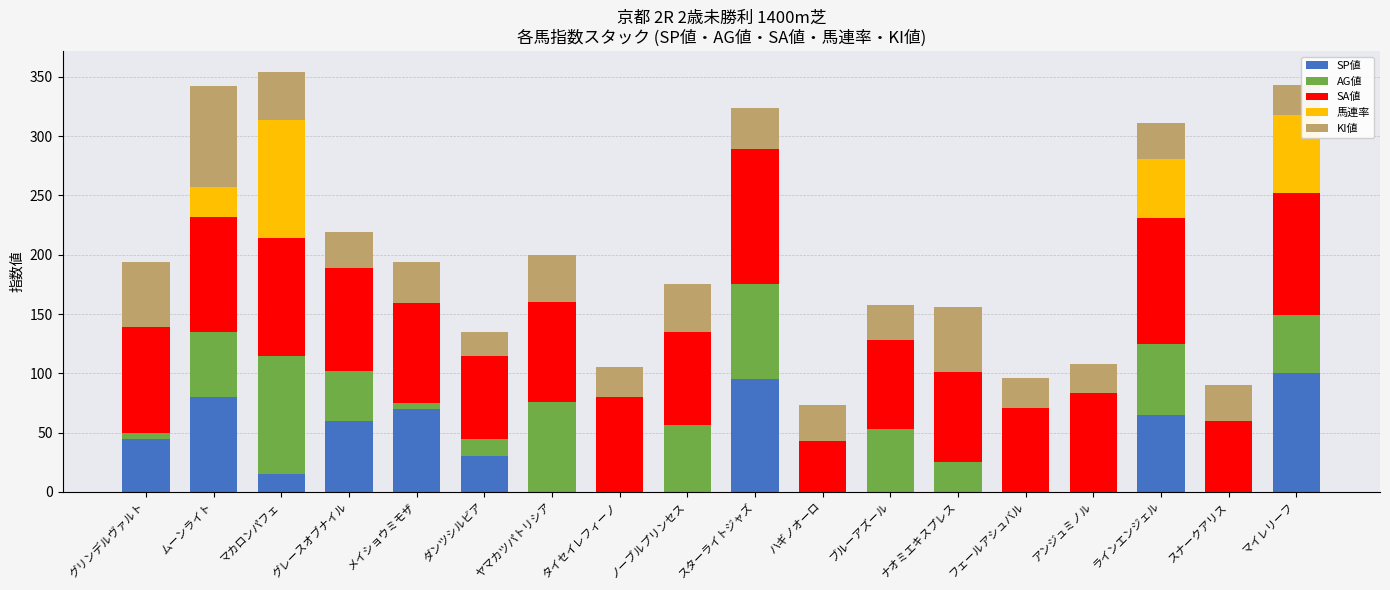

What is the total value across all series at アンジュミノル?

108